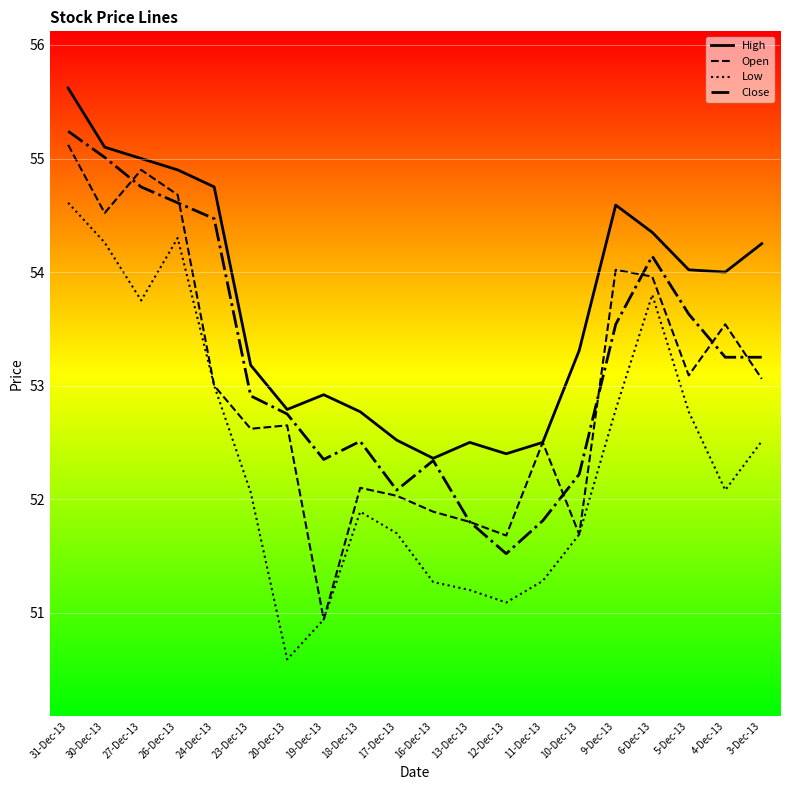

What position from the right is 19-Dec-13?

13